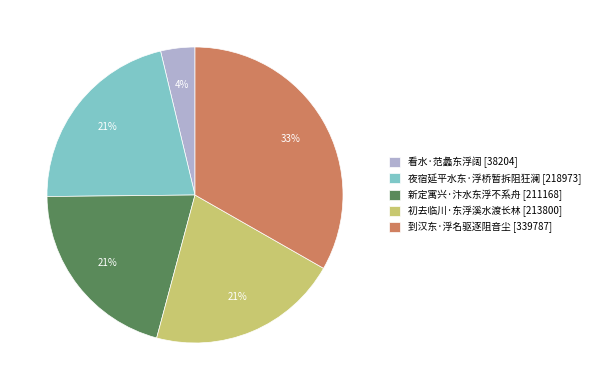

The 看水·范蠡东浮阔 slice represents 4% of the pie. True or false?

True